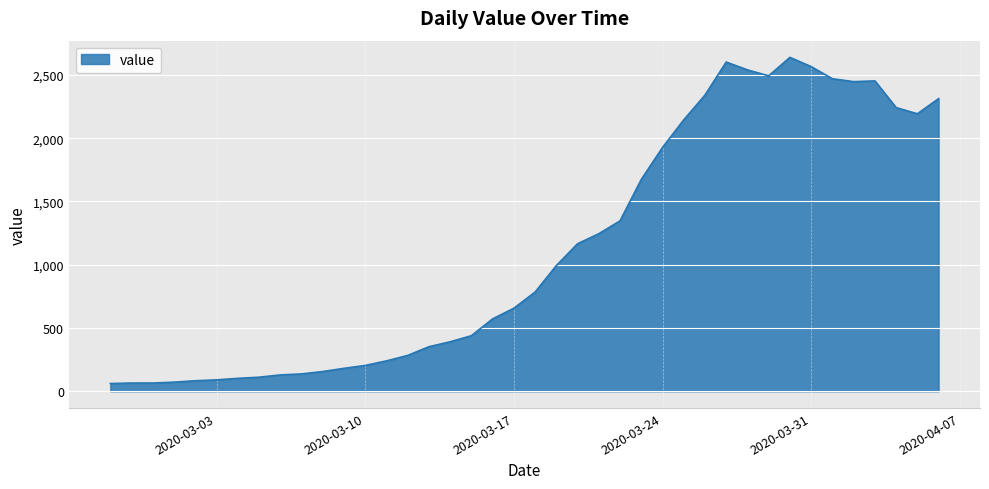

What is the difference between the maximum and minimum values?

2578